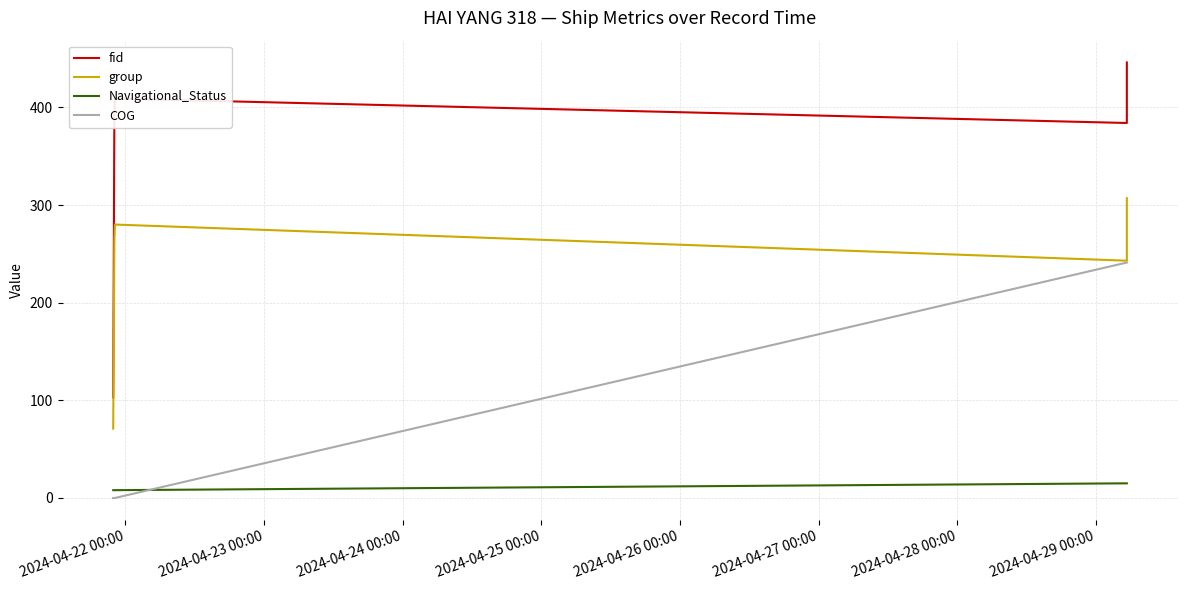

Rank the series by their maximum value, from highest to lowest.

fid, group, COG, Navigational_Status